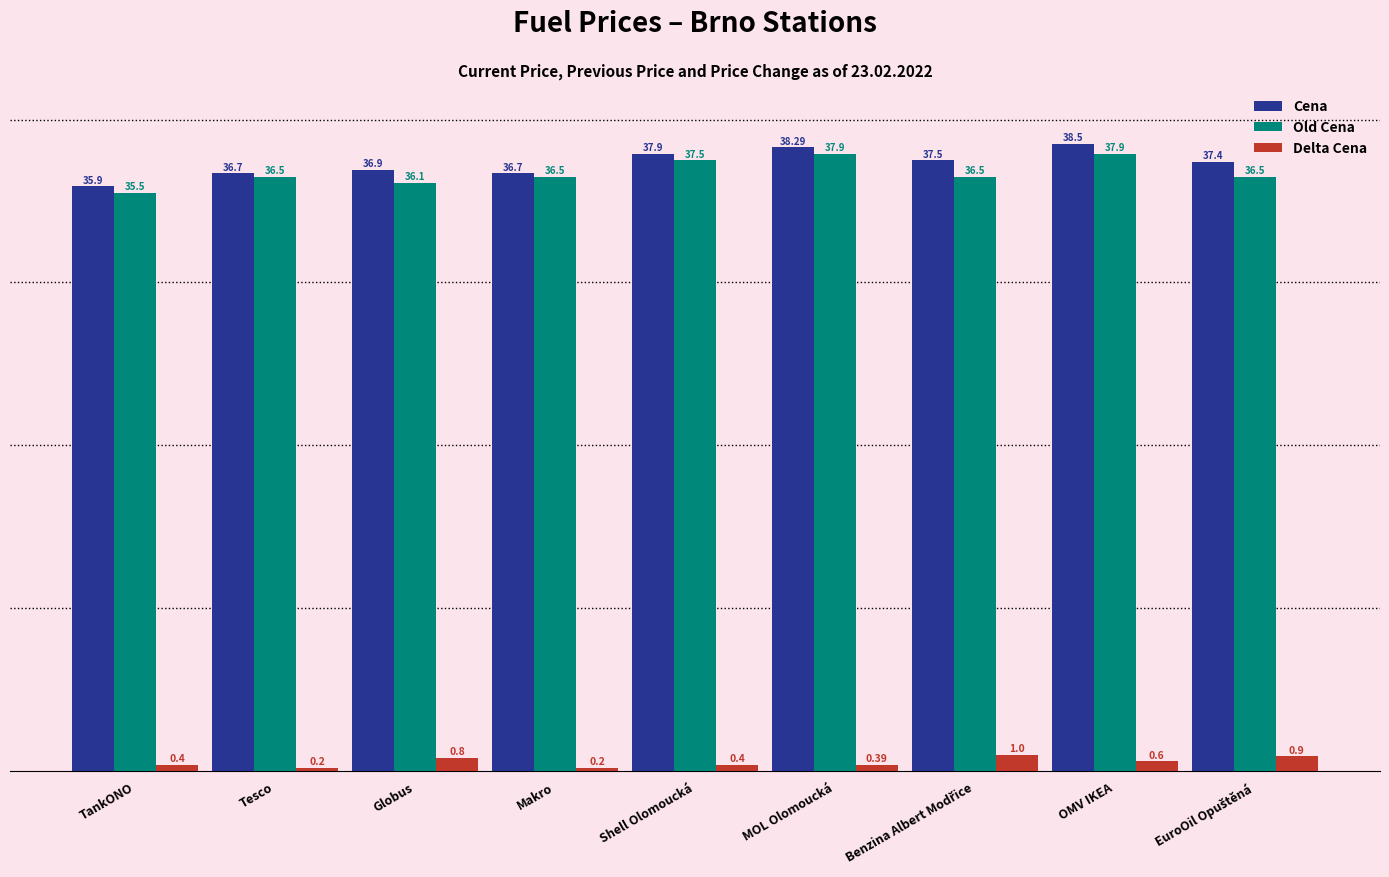

At which category is the sum across all series the highest?

OMV IKEA